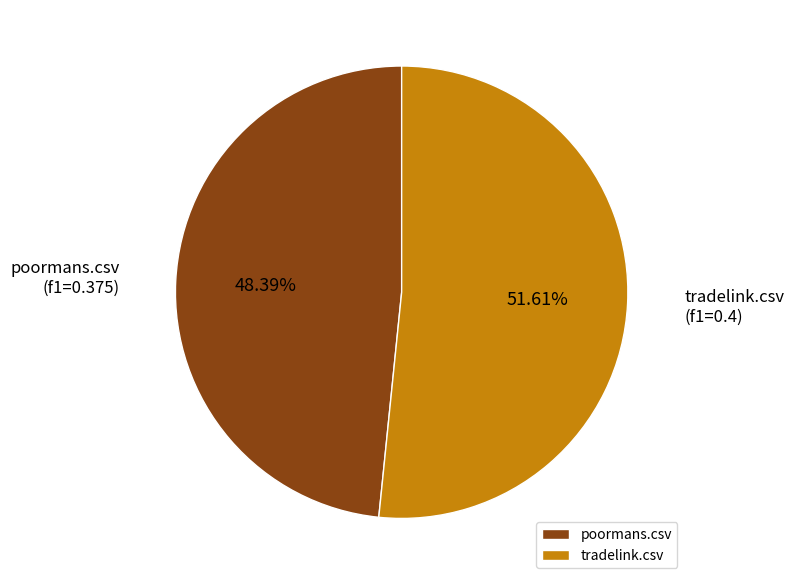

To the nearest percent, what percentage of the pie is tradelink.csv?

52%